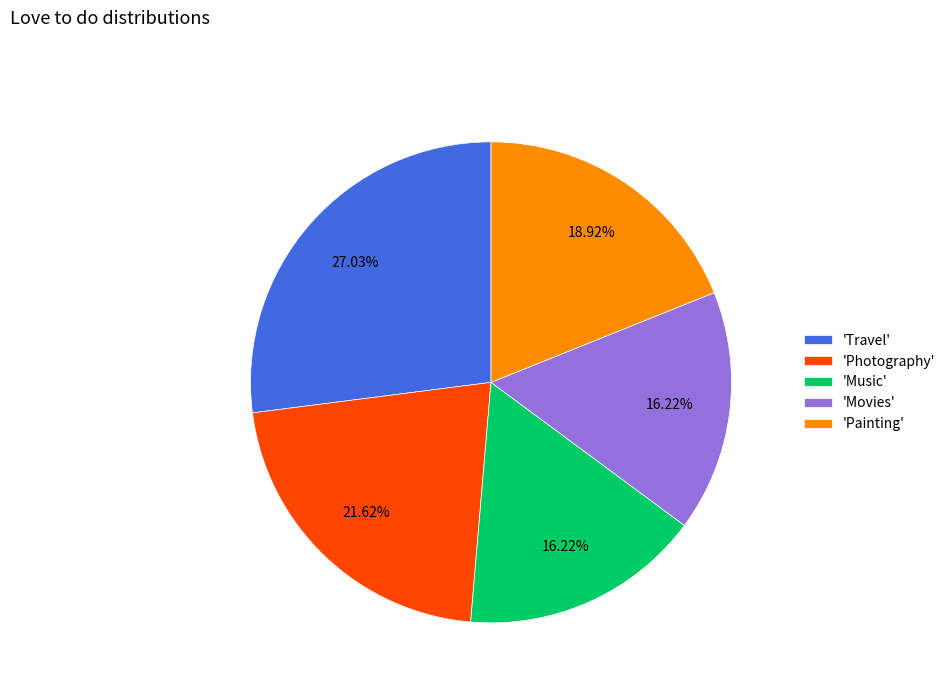

Which category has the biggest portion of the pie?

'Travel'